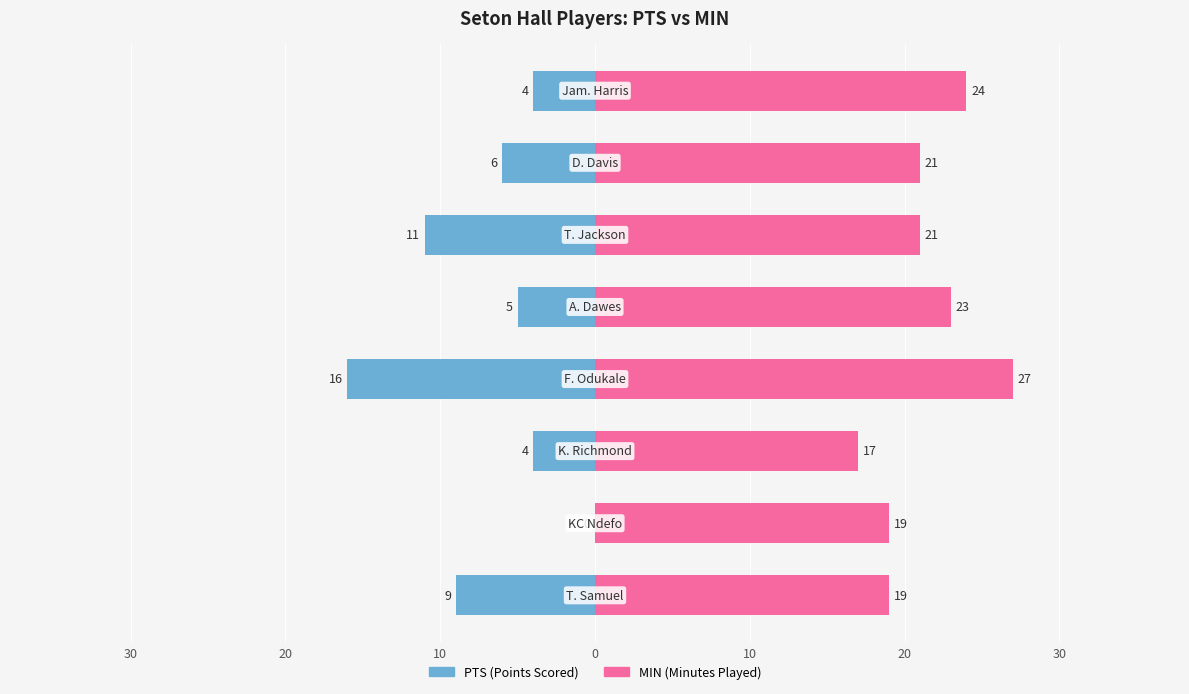

The MIN series shows 14 at 7. True or false?

False